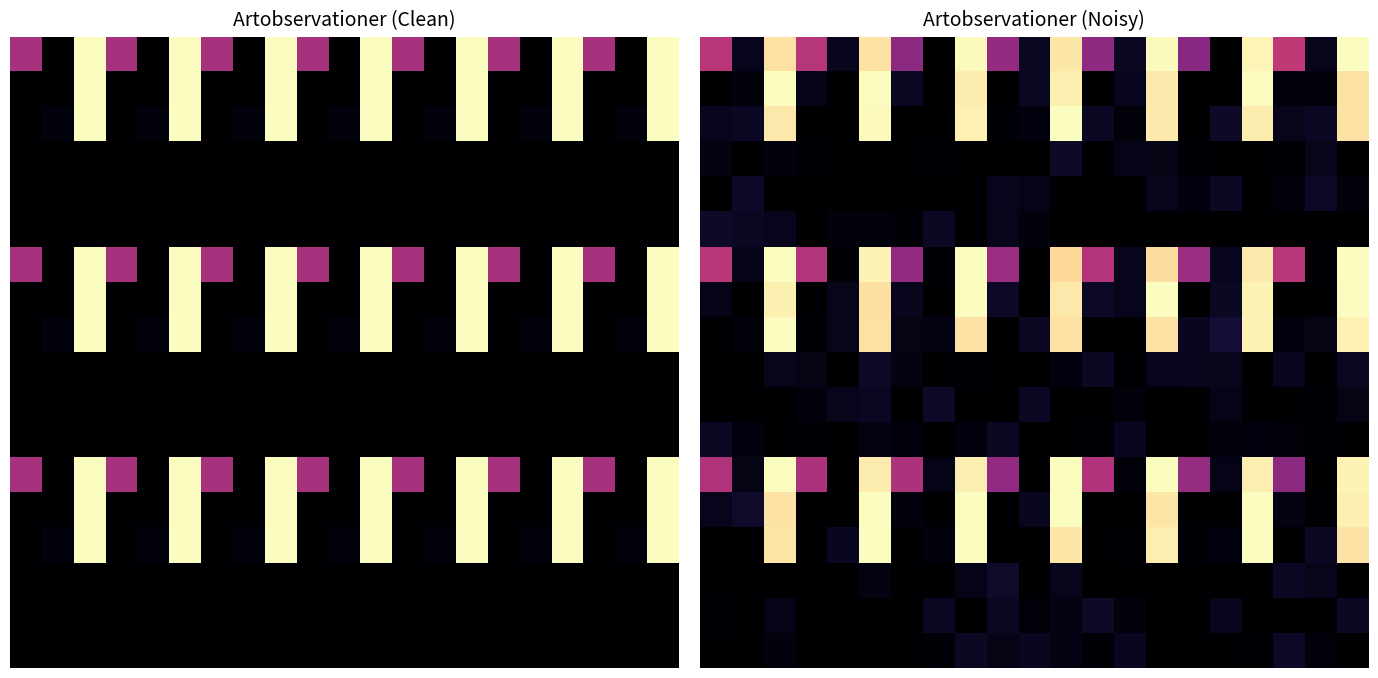

At how many categories does at least one series exceed 0?

21